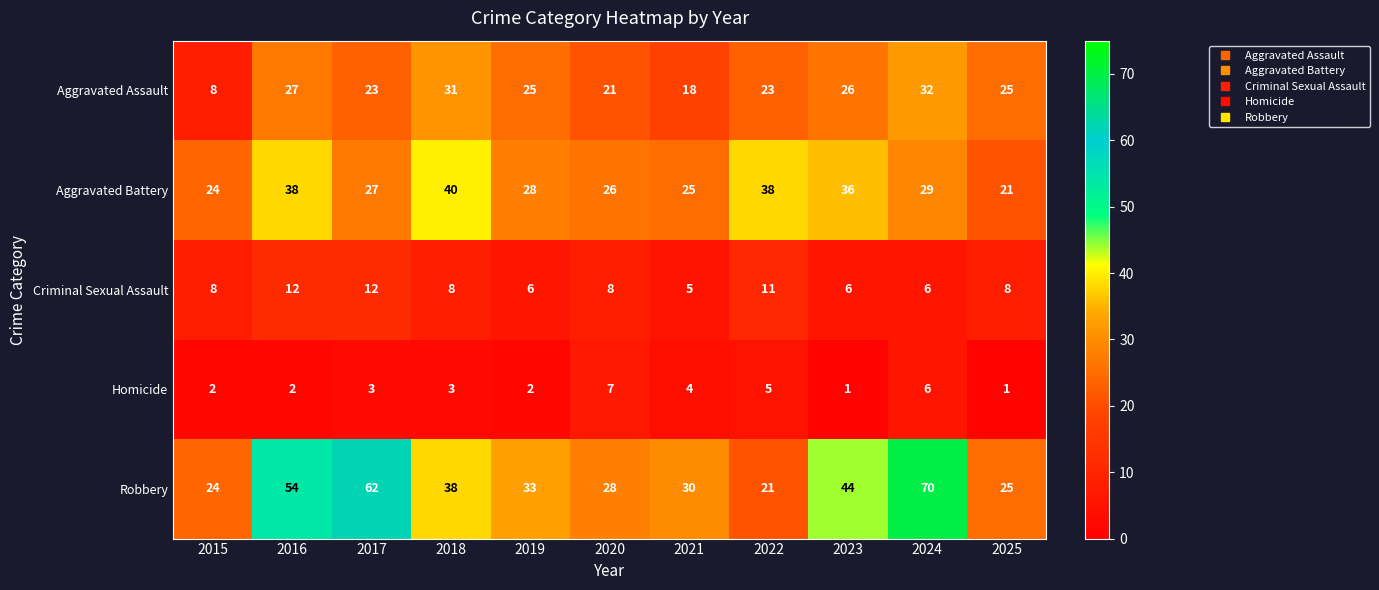

Count the number of data series in this chart.

5